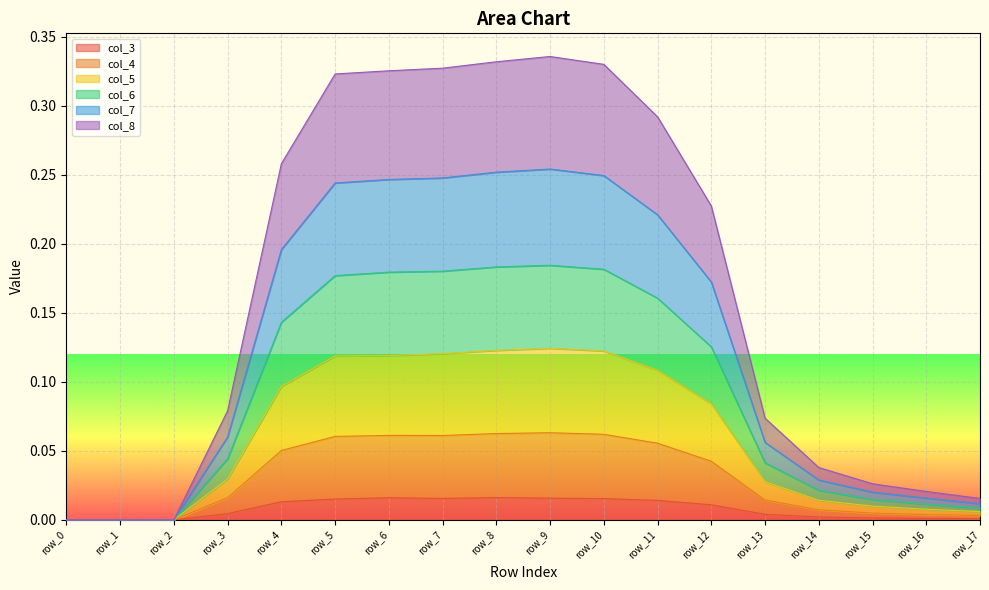

The value of col_7 at row_0 is 0.0. True or false?

True